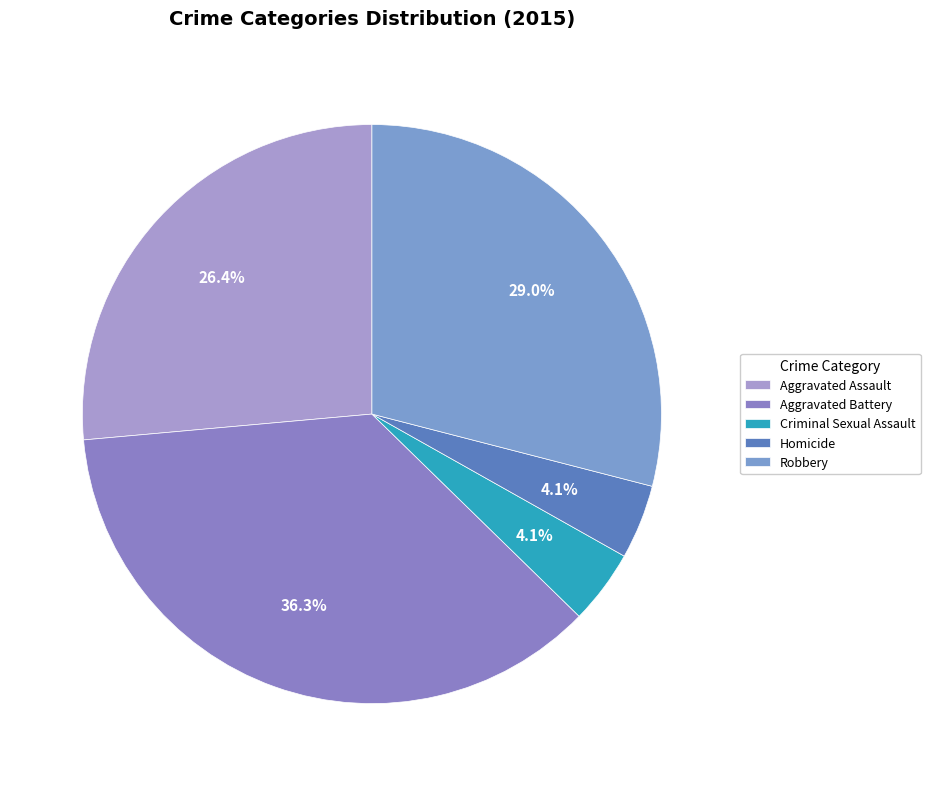

Combined, do Aggravated Battery and Homicide account for over 50%?

No